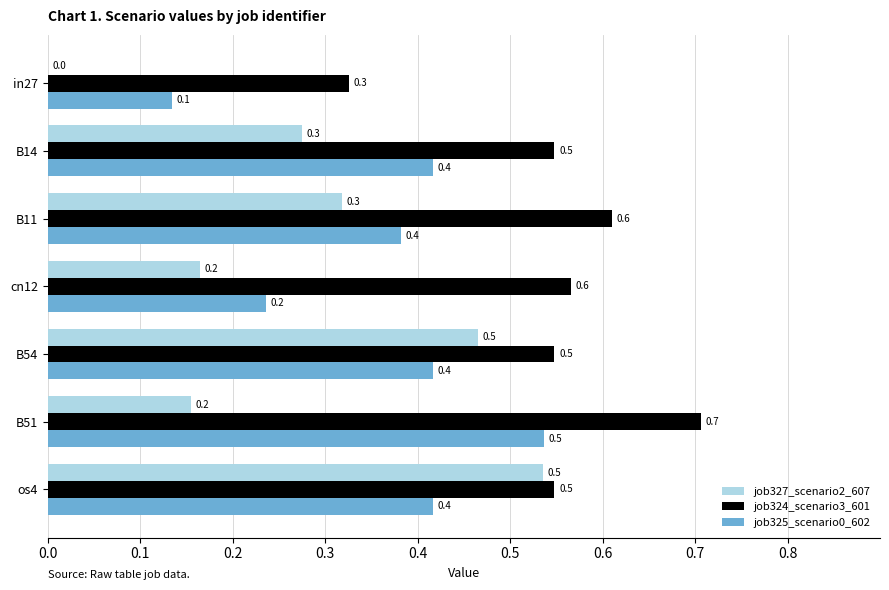

Which series changed the most between B11 and os4?

job327_scenario2_607